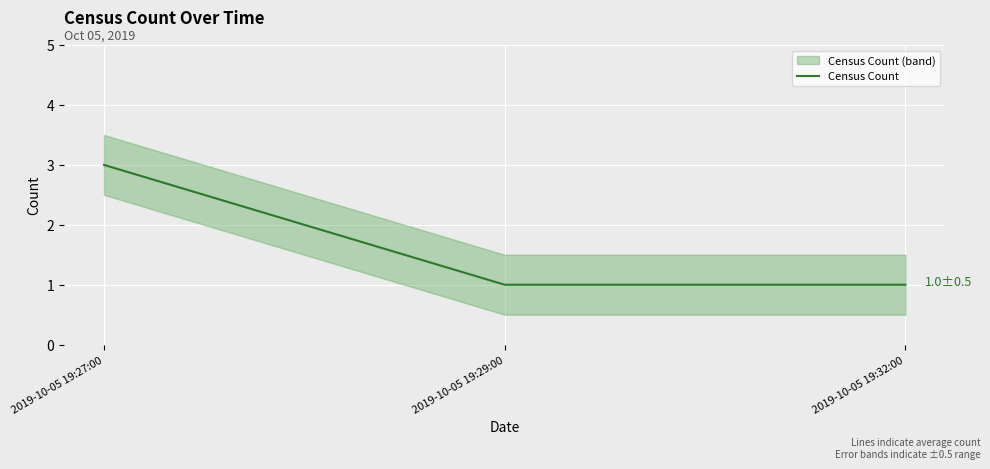

What is the label of the 1st point from the right?

2019-10-05 19:32:00